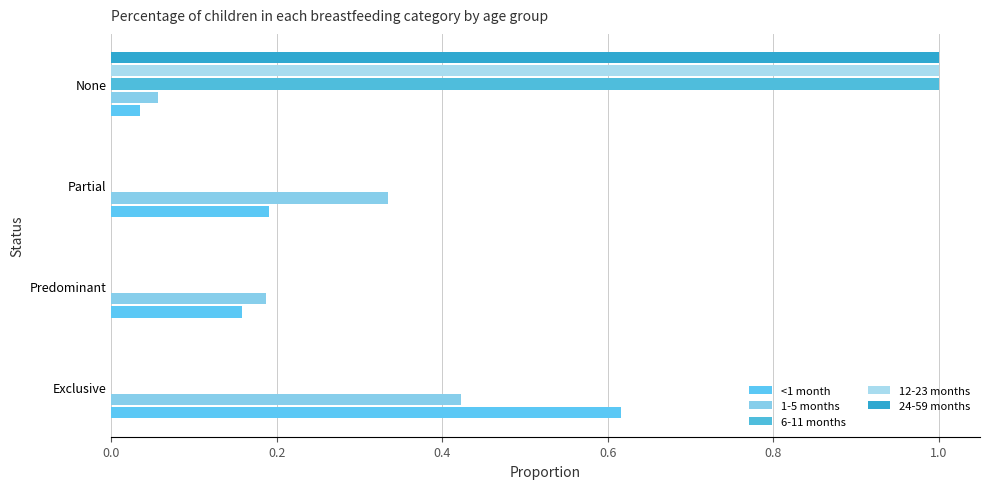

What is the difference between the second highest and minimum values in the 1-5 months series?

0.3